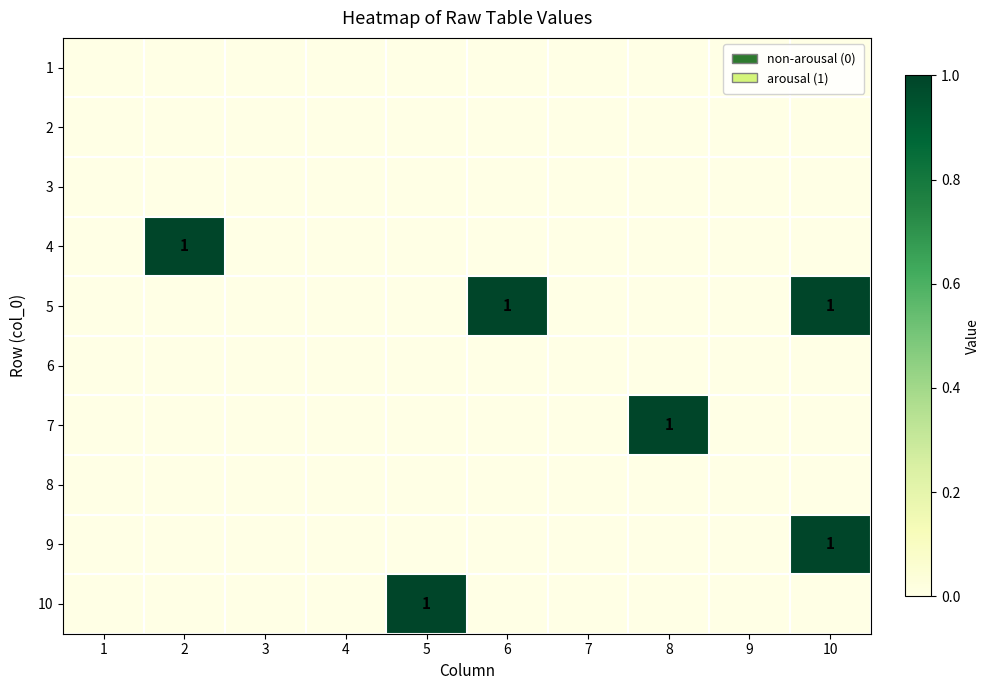

Is it true that 10 equals 1 at 5?

True